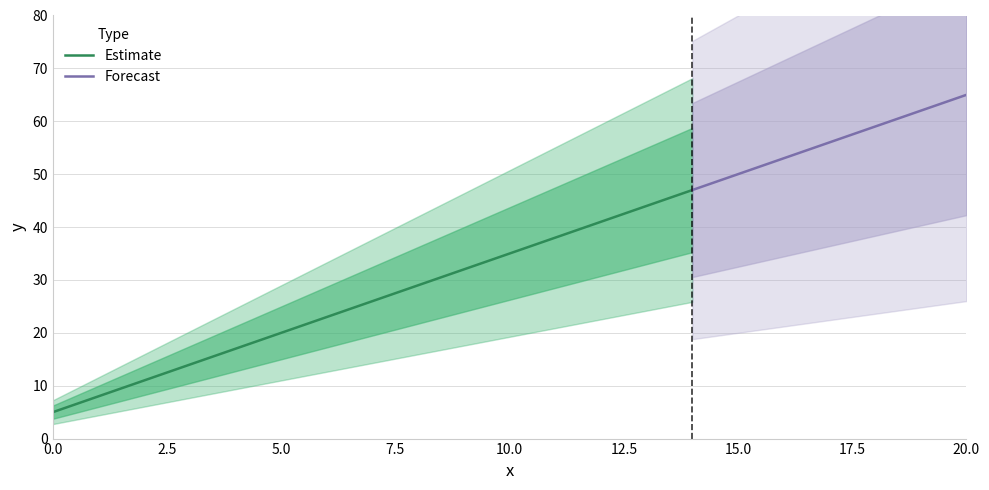

Which has a higher value, 16 or 2?

16